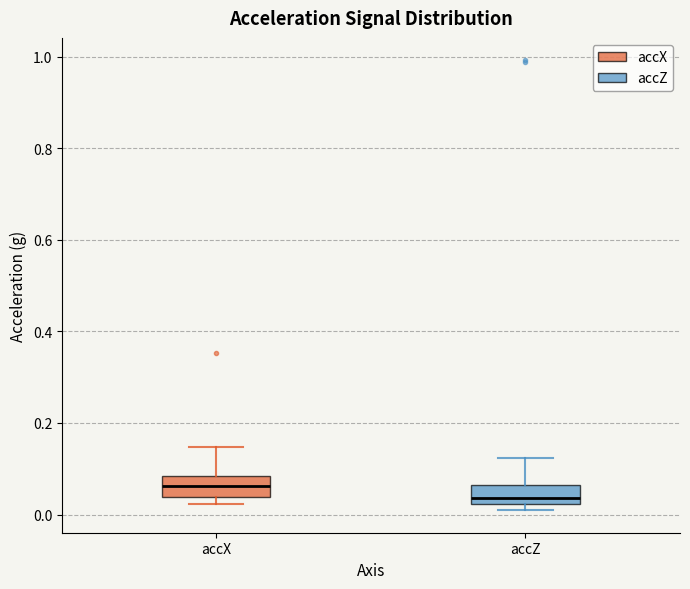

Reading left to right, transcribe this box plot: for each box, give where its median line is, the range the box spans, and where its two whiskers end, as read against the y-axis. The values are not printed on the chart, so give them approximately, as read against the axis.

accX: median 0.06, box 0.04 to 0.08, whiskers 0.02 to 0.14
accZ: median 0.04, box 0.02 to 0.06, whiskers 0.00 to 0.12